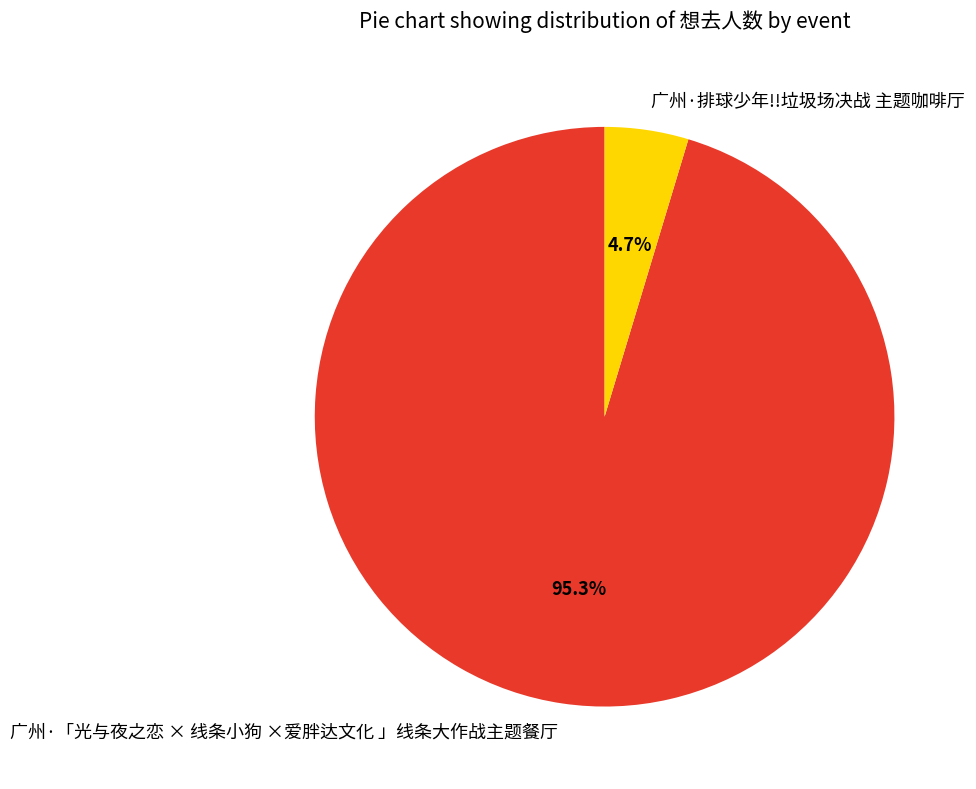

How many slices are in this pie chart?

2